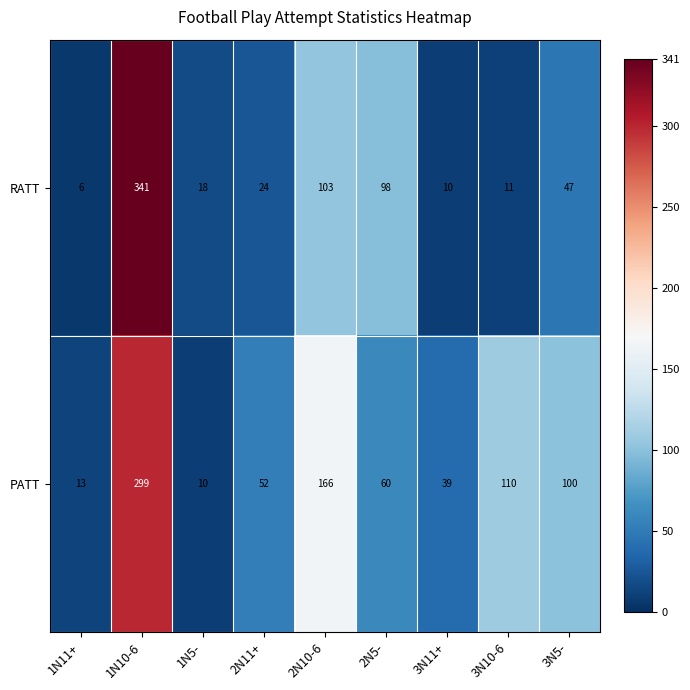

Rank the series by their average value, from highest to lowest.

PATT, RATT